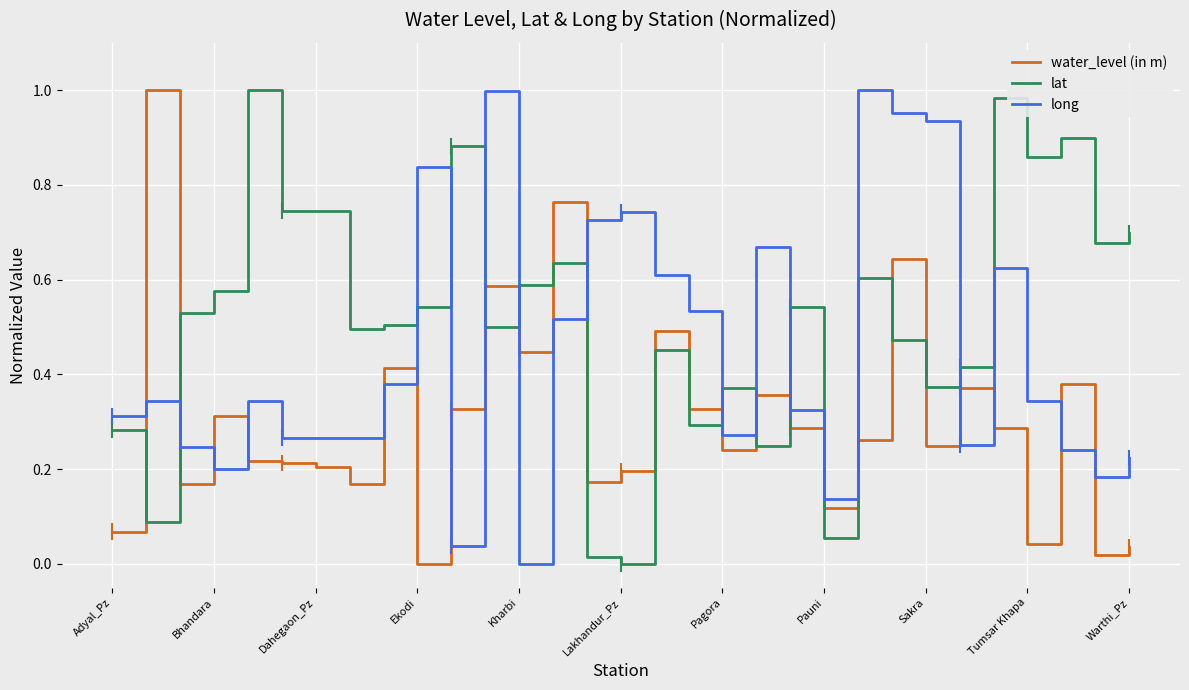

Which series has the largest total across all categories?

lat